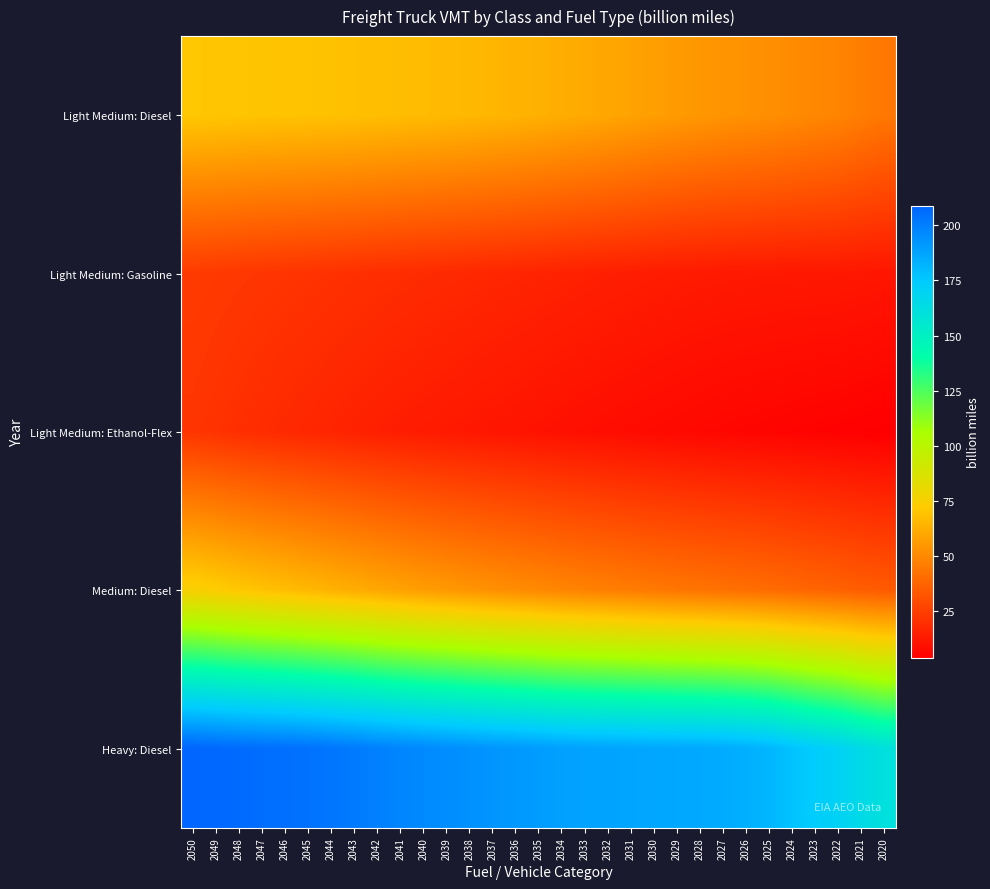

What is the greatest value displayed?

208.6